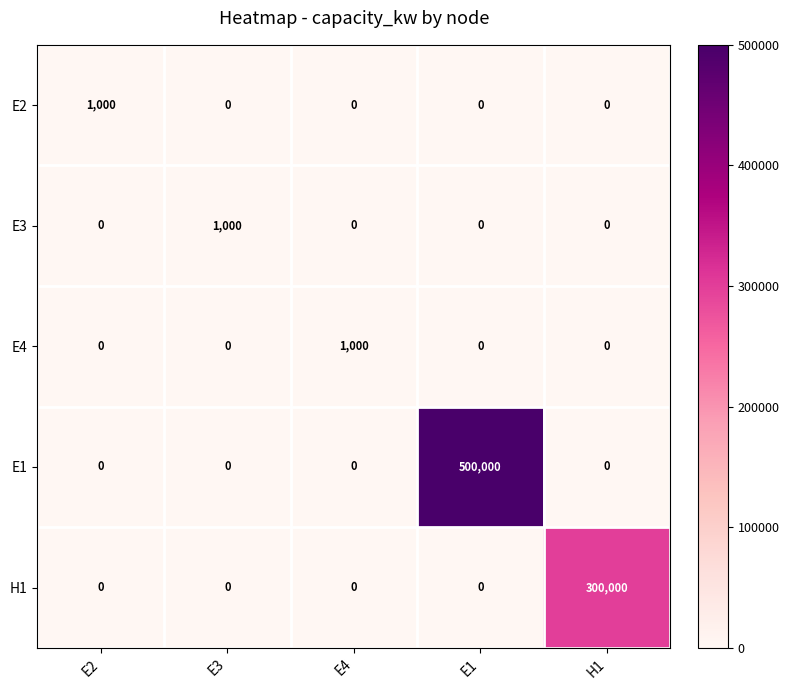

At which label does E4 reach its peak?

E4